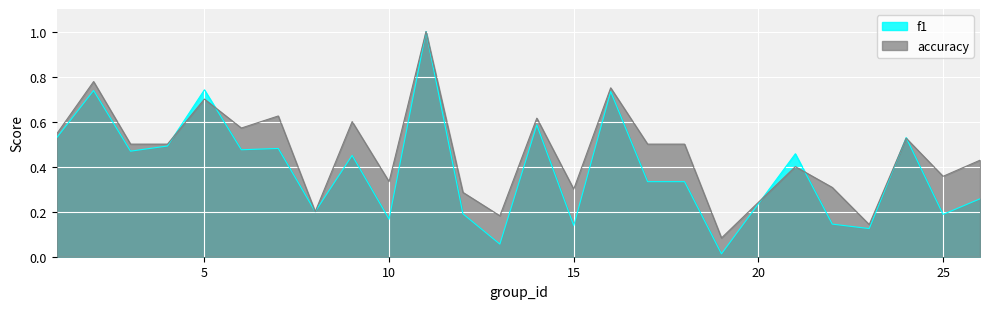

True or false: accuracy has more than 0 points higher than both neighbors.

True